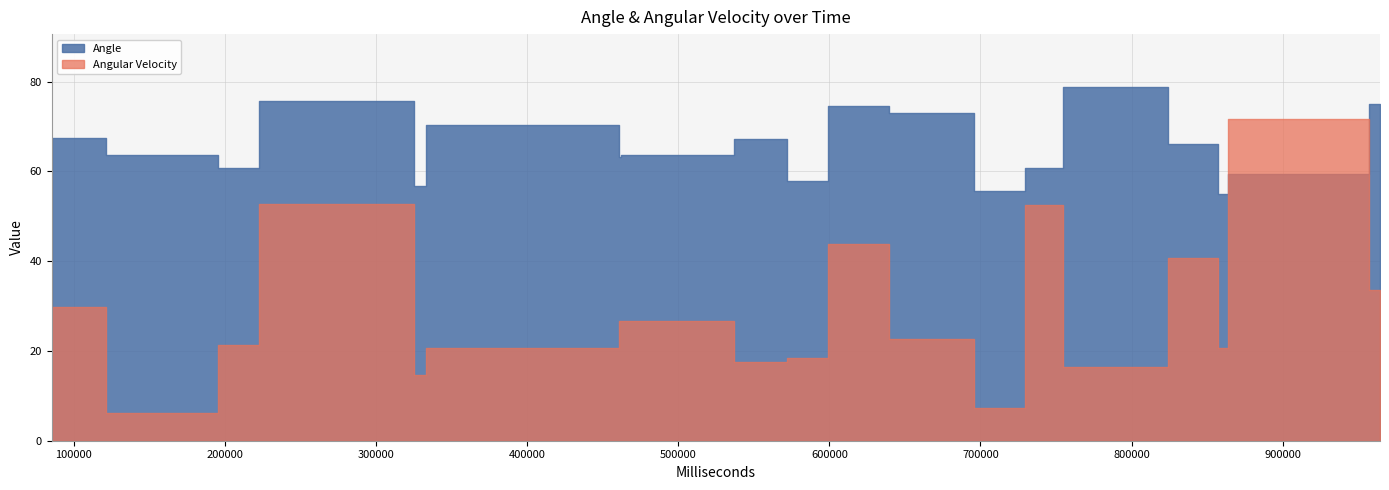

True or false: Angular Velocity has more than 1 points higher than both neighbors.

True